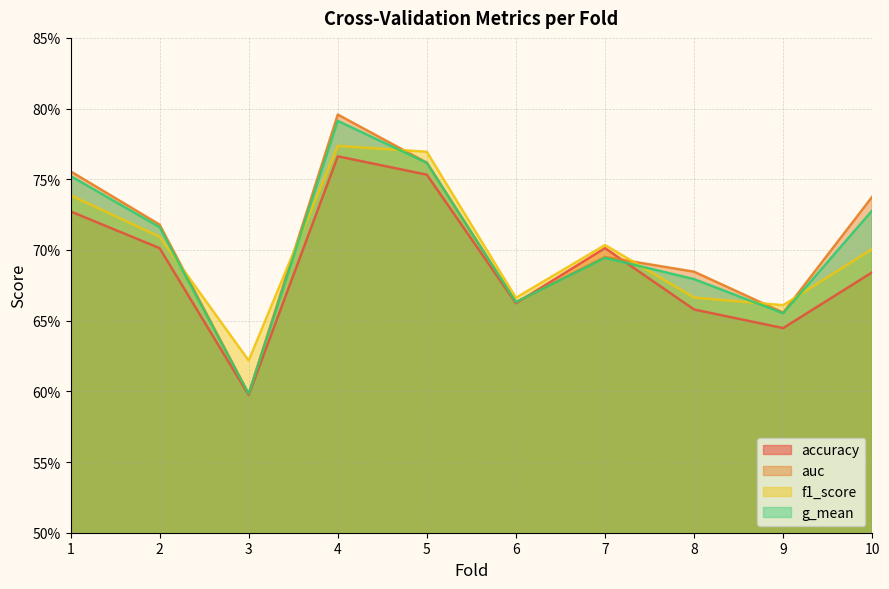

What is the difference between the maximum and minimum values in the f1_score series?

0.2